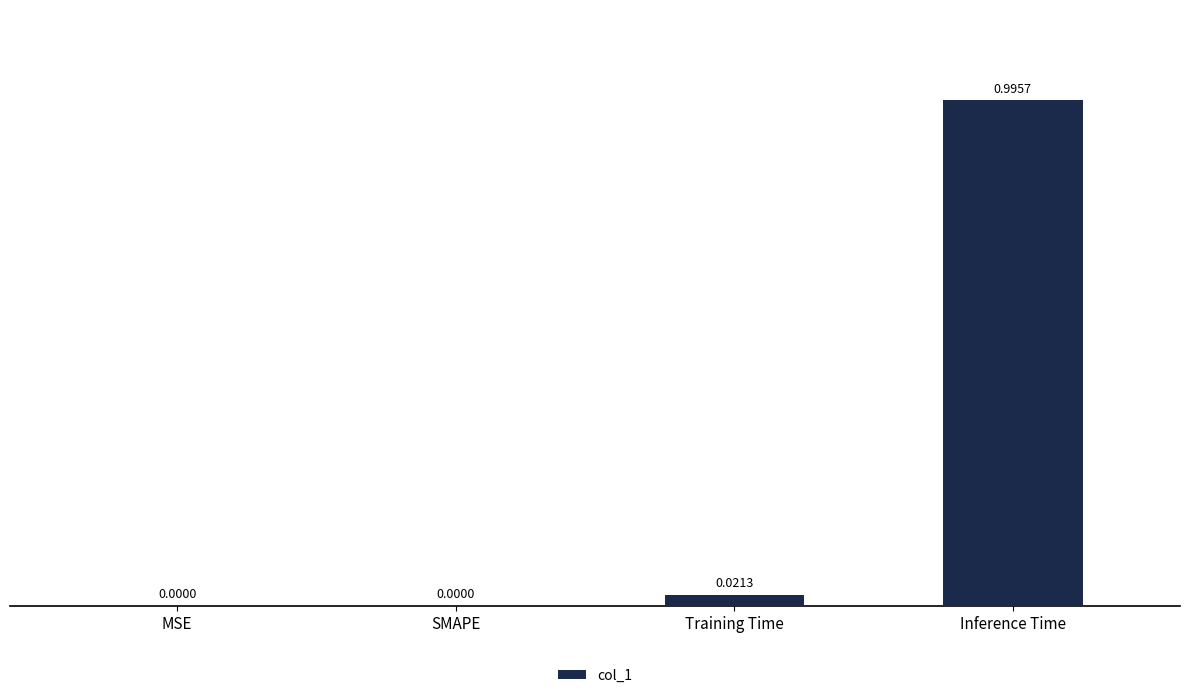

What is the change in value from MSE to Inference Time?

+1.0